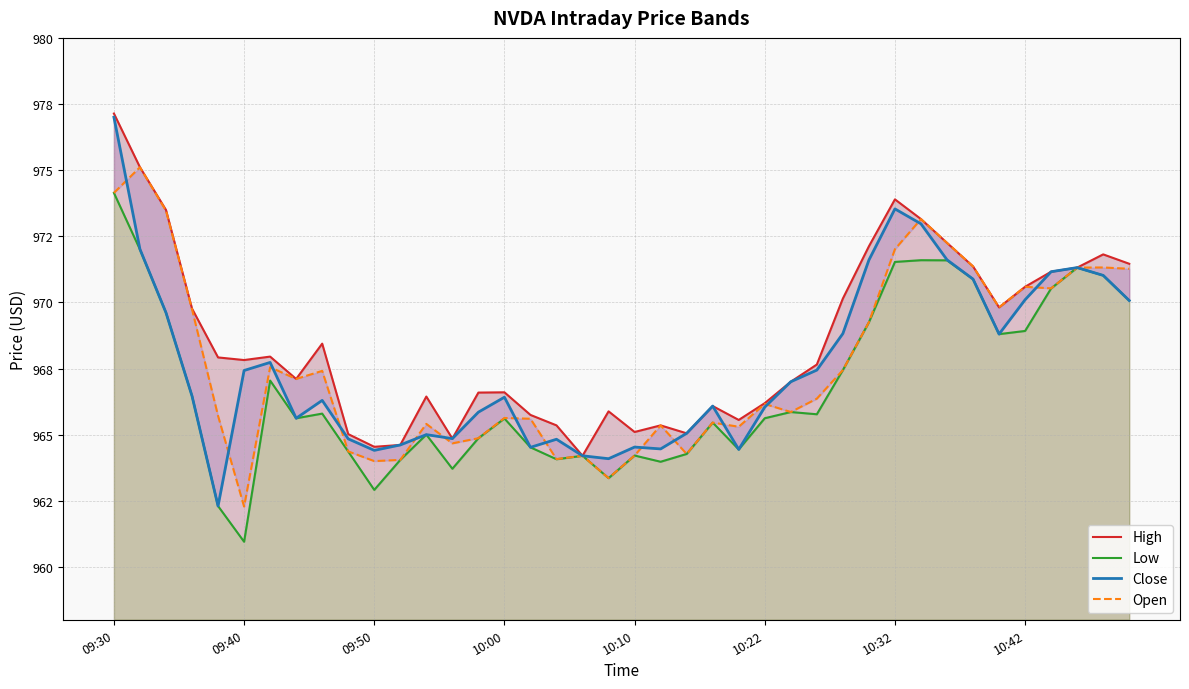

Between 12 and 29, which is larger?

29